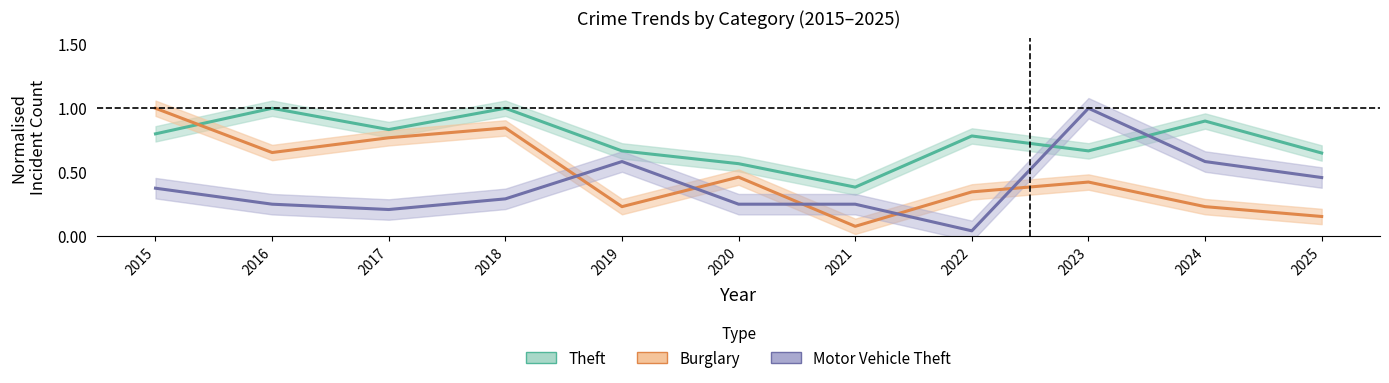

At which label is Theft closest to 0?

2021